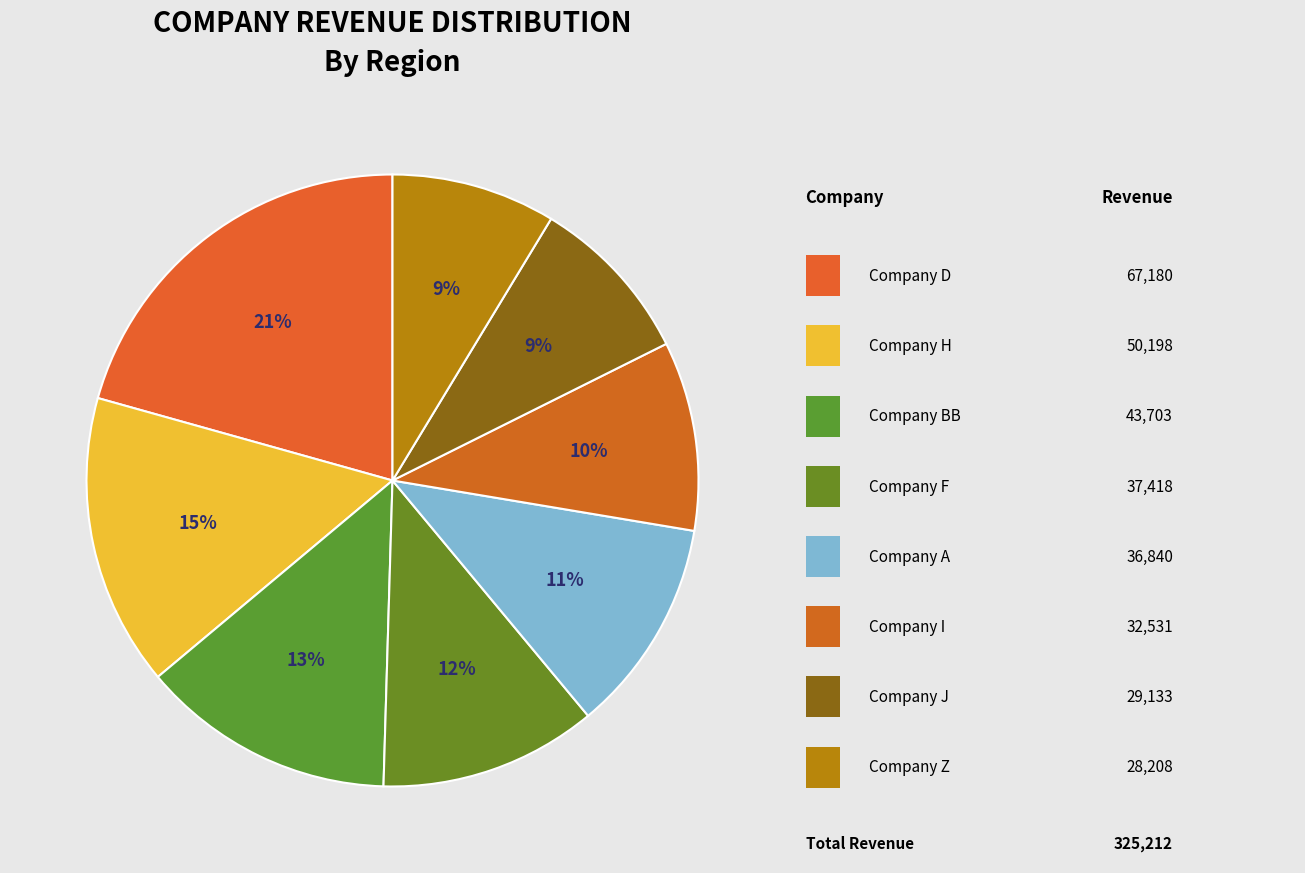

How many slices are in this pie chart?

8